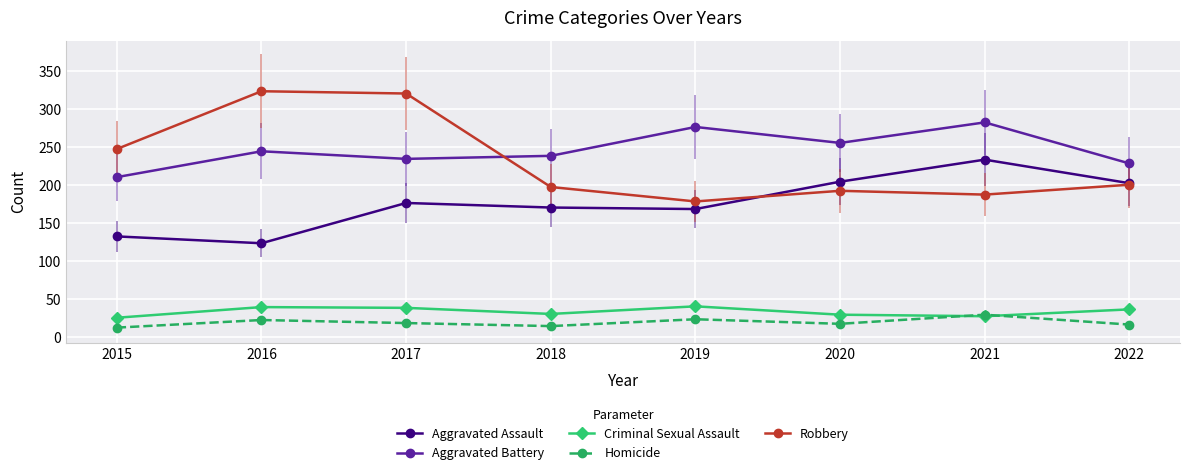

What is the difference between the maximum and minimum values in the Criminal Sexual Assault series?

15